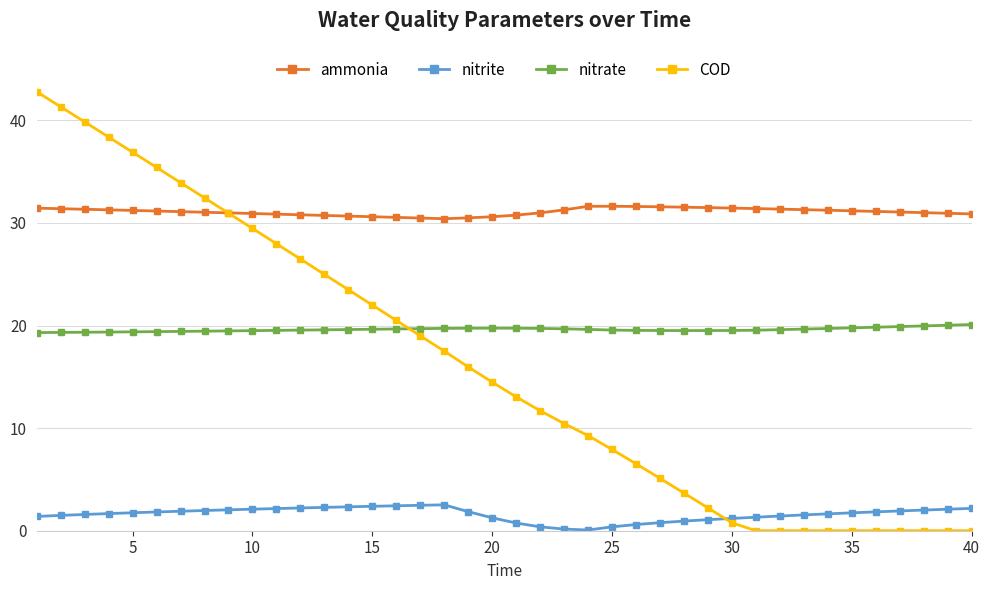

How many intersections are there between nitrite and COD?

1